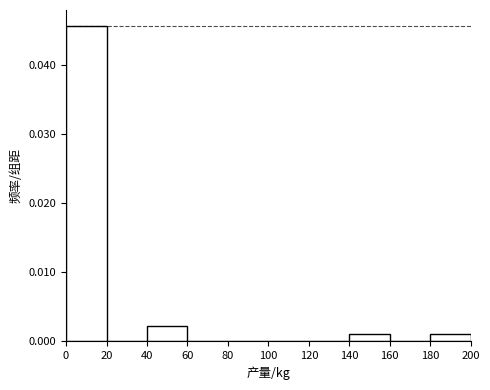

Reading left to right, list every bar in this chart as the range it spans on the x-axis followed by its height. The values are not printed on the chart, so give them approximately, as read against the axis.

0 to 20: 0.046
20 to 40: 0
40 to 60: 0.002
60 to 80: 0
80 to 100: 0
100 to 120: 0
120 to 140: 0
140 to 160: 0.001
160 to 180: 0
180 to 200: 0.001